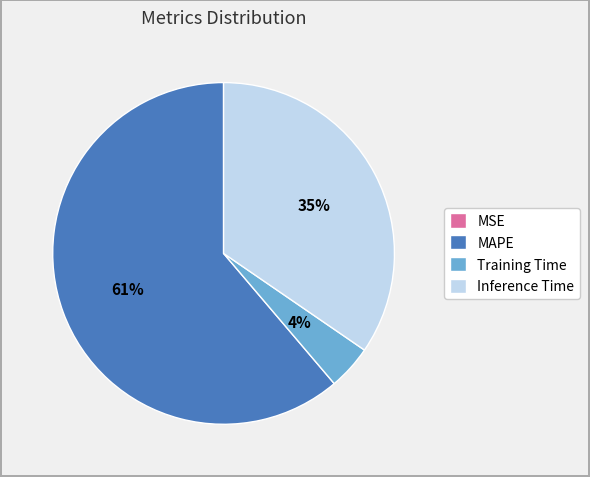

Does any single category account for the majority?

Yes